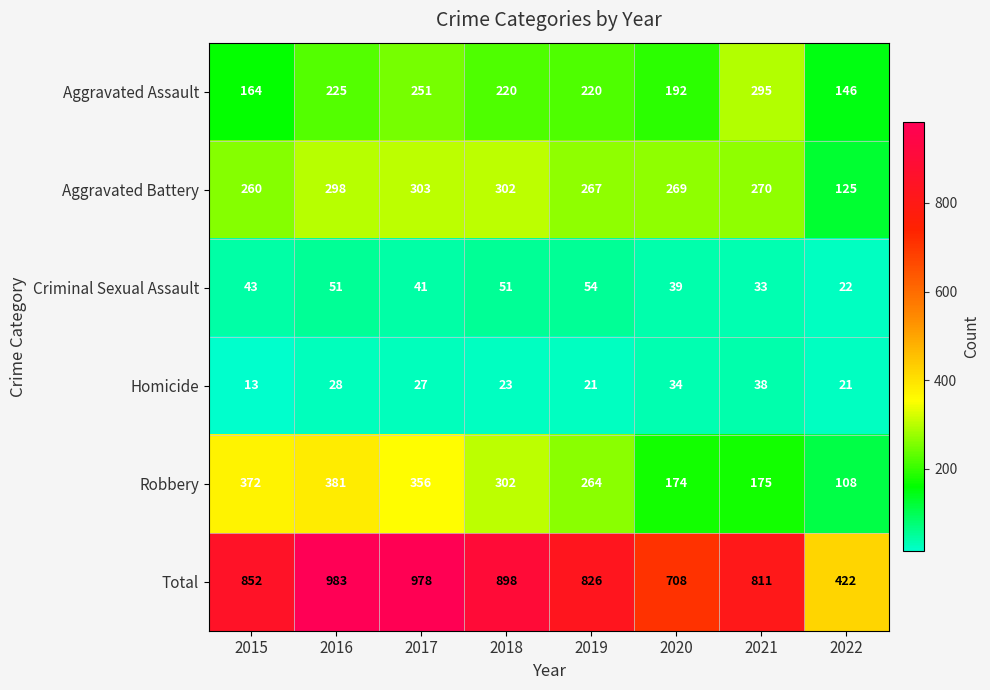

Which series has the widest spread of values?

Total